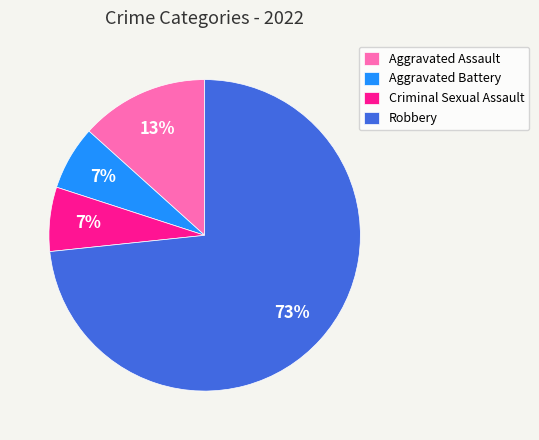

Is the sum of Aggravated Battery and Robbery greater than half?

Yes